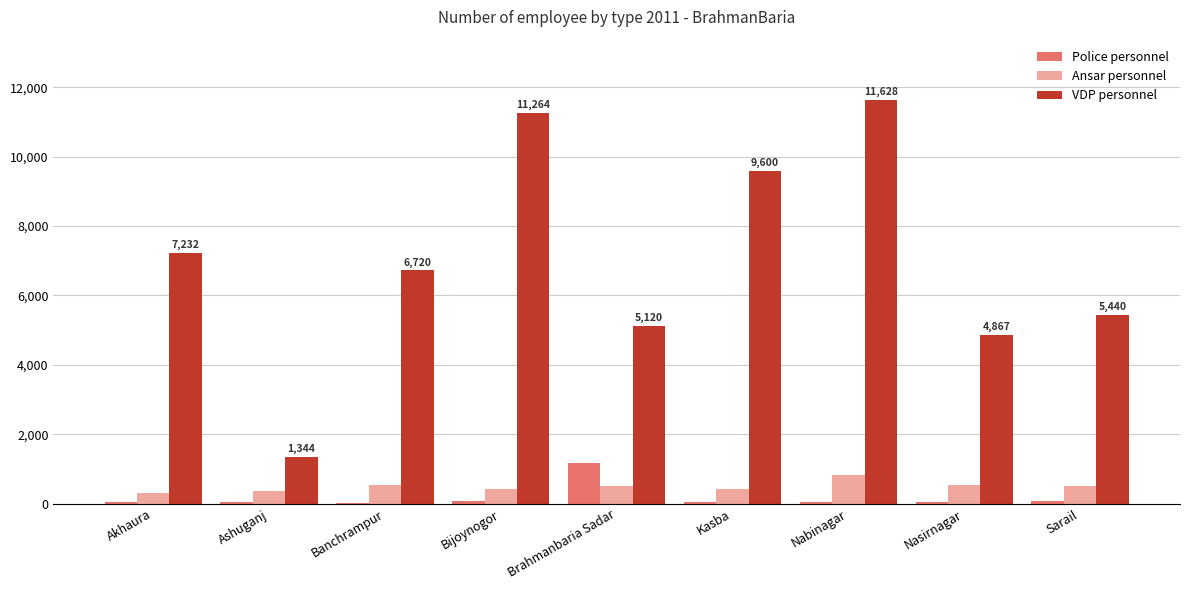

Is the value of Police personnel at Sarail greater than the value of VDP personnel at Nasirnagar?

No